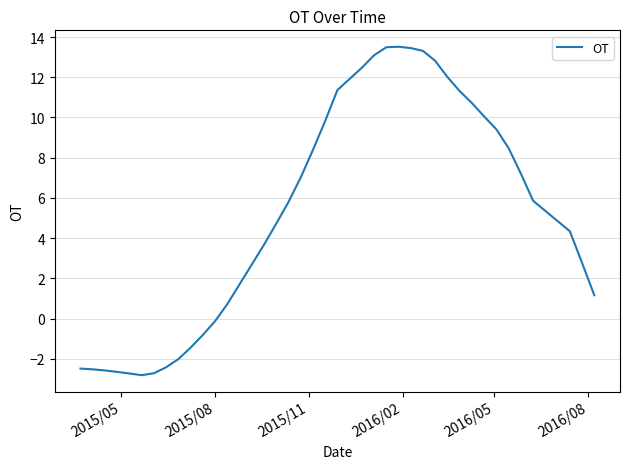

How many values are below 5?

20